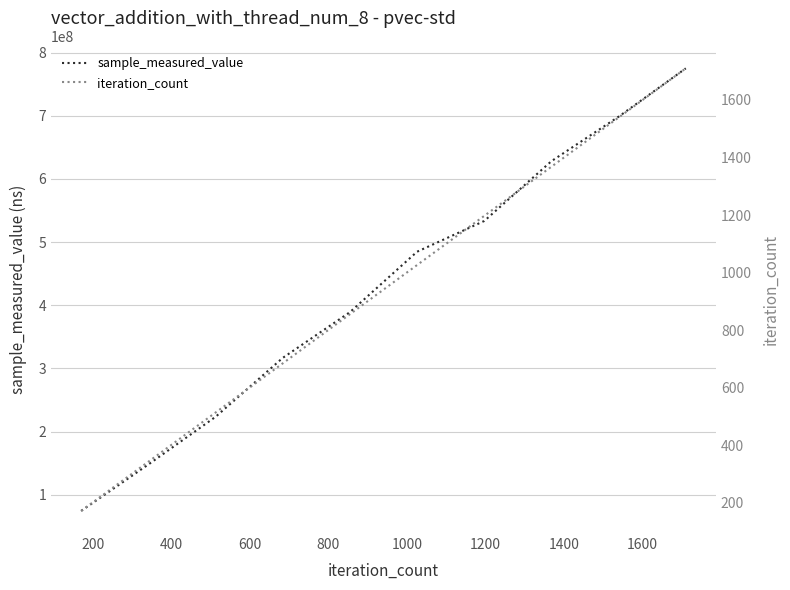

True or false: sample_measured_value has more than 0 interior local peaks.

False